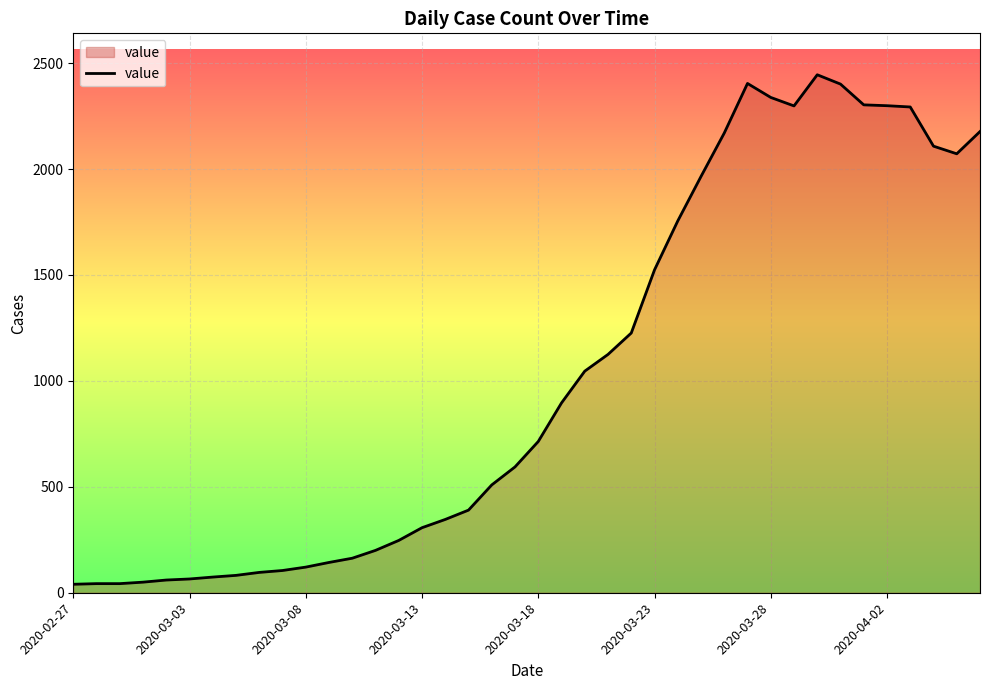

What is the difference between the maximum and minimum values?

2405